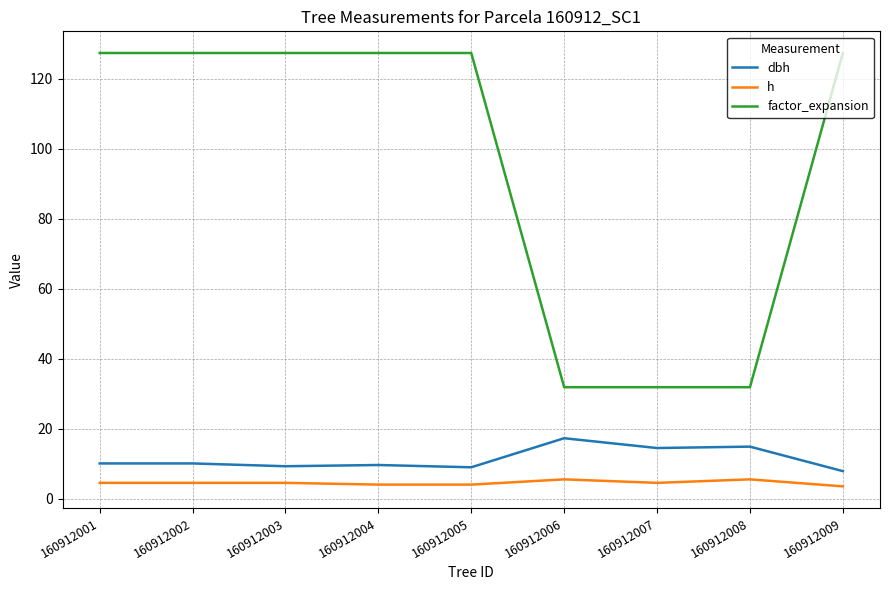

What is the difference between the highest and lowest values at 160912004?

123.3